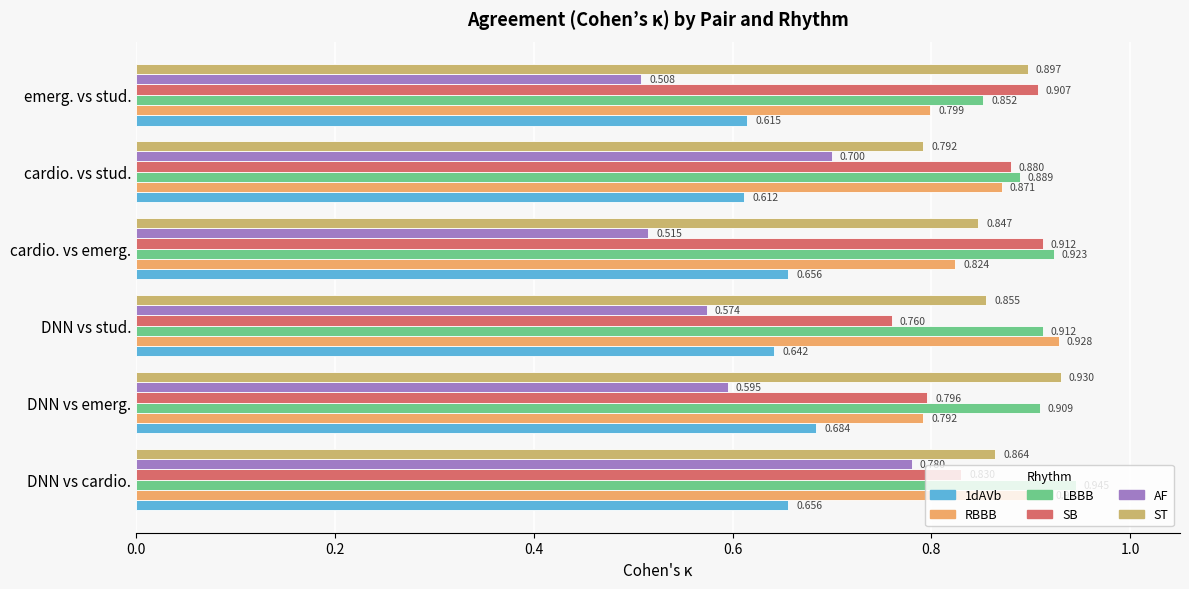

Which category has the lowest value in the 1dAVb series?

cardio. vs stud.